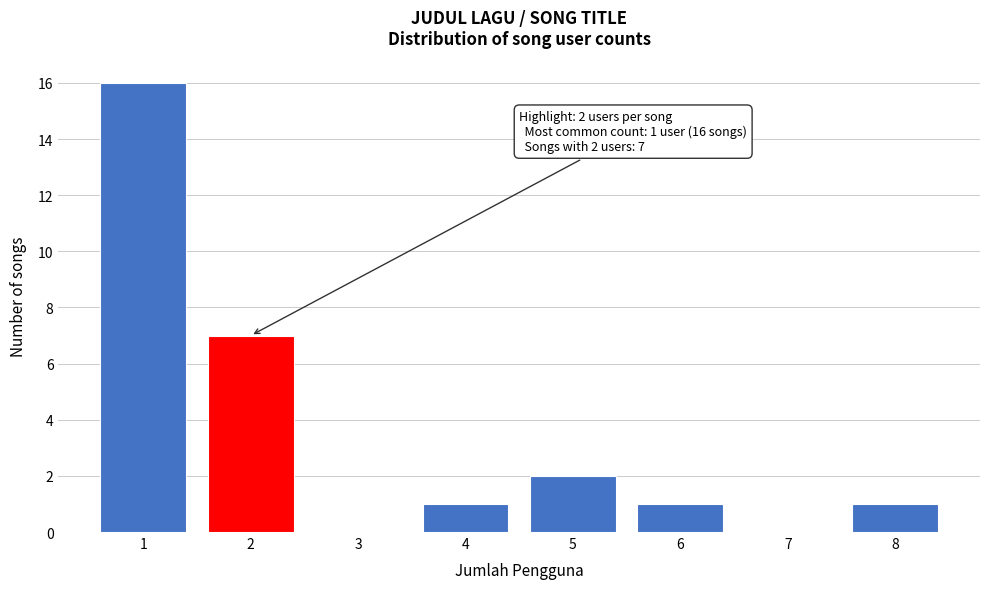

Which range on the x-axis has the tallest bar?

0.5 to 1.5